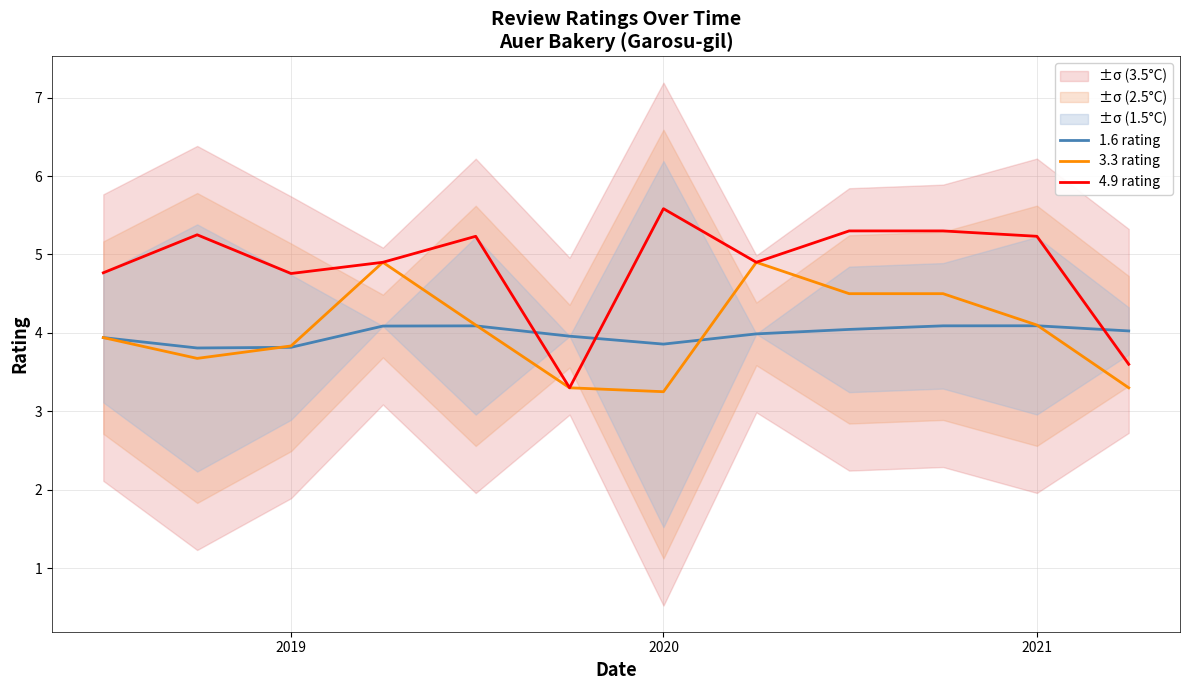

What is the lowest value of the 4.9 rating series?

3.3